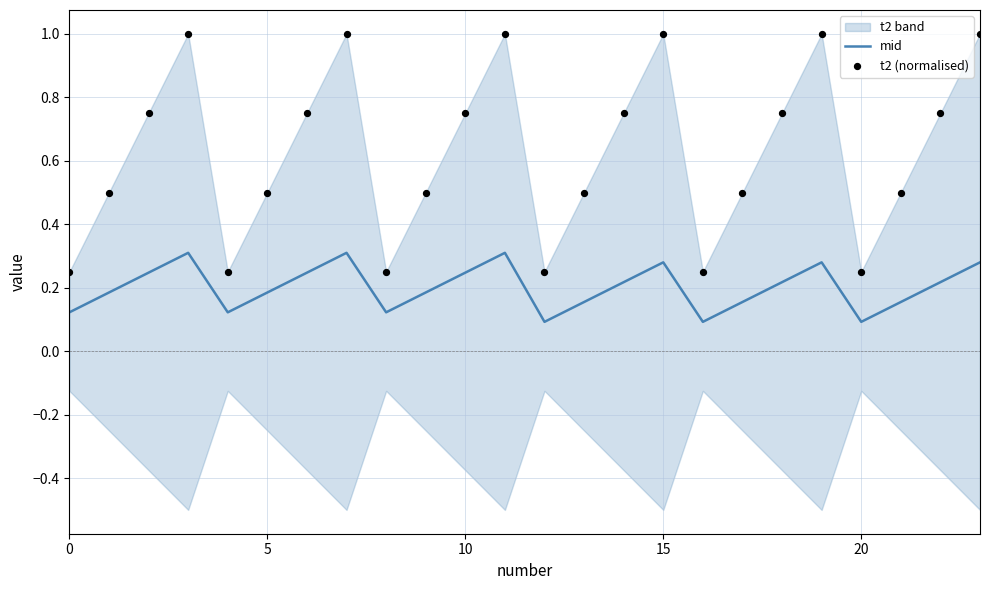

Which series has the largest total across all categories?

t2 (normalised)